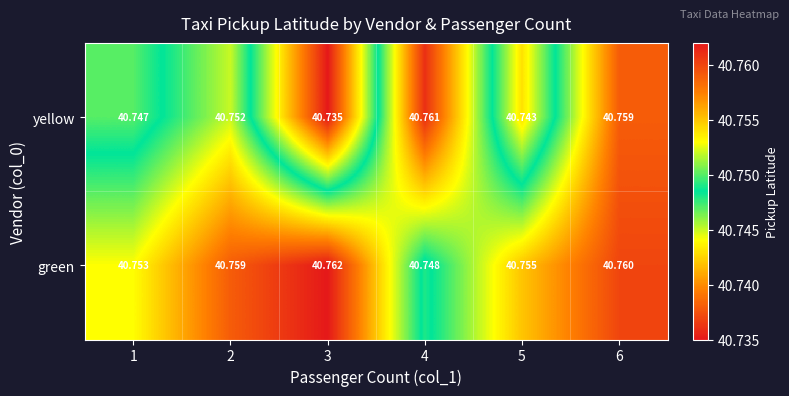

At how many categories does at least one series exceed 40?

6